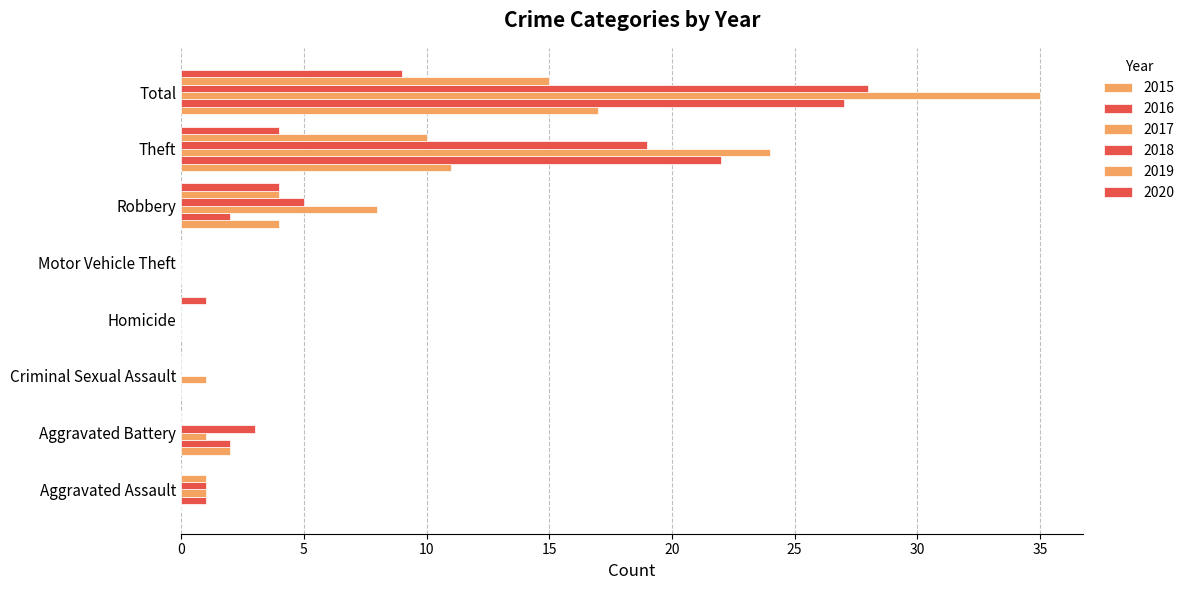

Reading left to right, list all the values displayed in this chart.

2015: Aggravated Assault=0	Aggravated Battery=2	Criminal Sexual Assault=0	Homicide=0	Motor Vehicle Theft=0	Robbery=4	Theft=11	Total=17
2016: Aggravated Assault=1	Aggravated Battery=2	Criminal Sexual Assault=0	Homicide=0	Motor Vehicle Theft=0	Robbery=2	Theft=22	Total=27
2017: Aggravated Assault=1	Aggravated Battery=1	Criminal Sexual Assault=1	Homicide=0	Motor Vehicle Theft=0	Robbery=8	Theft=24	Total=35
2018: Aggravated Assault=1	Aggravated Battery=3	Criminal Sexual Assault=0	Homicide=0	Motor Vehicle Theft=0	Robbery=5	Theft=19	Total=28
2019: Aggravated Assault=1	Aggravated Battery=0	Criminal Sexual Assault=0	Homicide=0	Motor Vehicle Theft=0	Robbery=4	Theft=10	Total=15
2020: Aggravated Assault=0	Aggravated Battery=0	Criminal Sexual Assault=0	Homicide=1	Motor Vehicle Theft=0	Robbery=4	Theft=4	Total=9